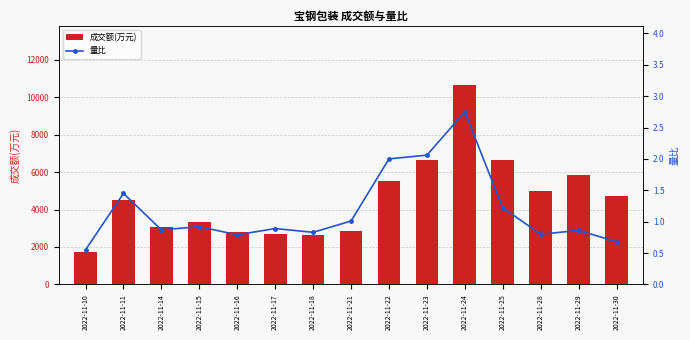

What are all the series names shown in the legend?

成交额(万元), 量比